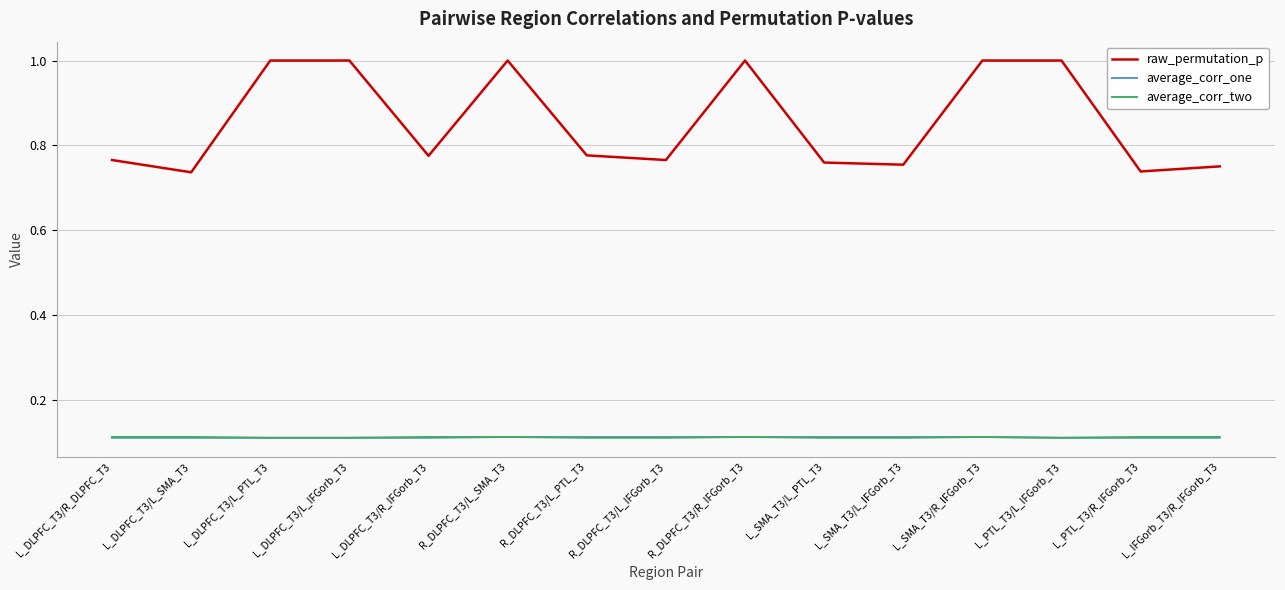

True or false: average_corr_one and raw_permutation_p cross at least once.

False